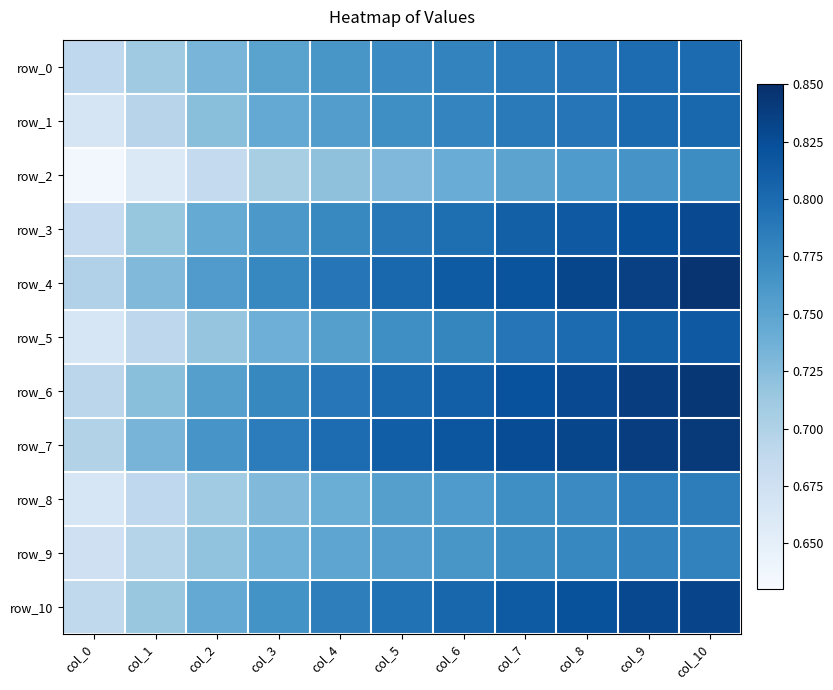

What is the sum of the row_2 values at col_7 and col_10?

1.5